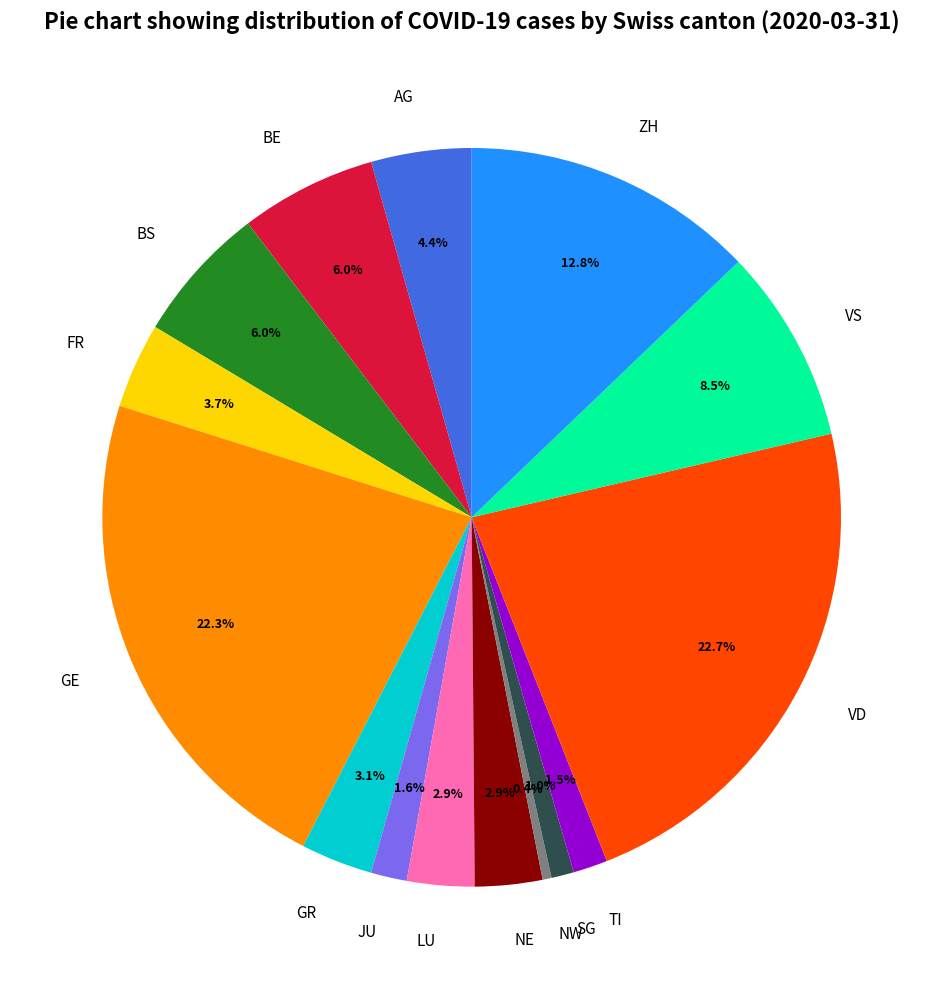

To the nearest percent, what portion does FR represent?

4%